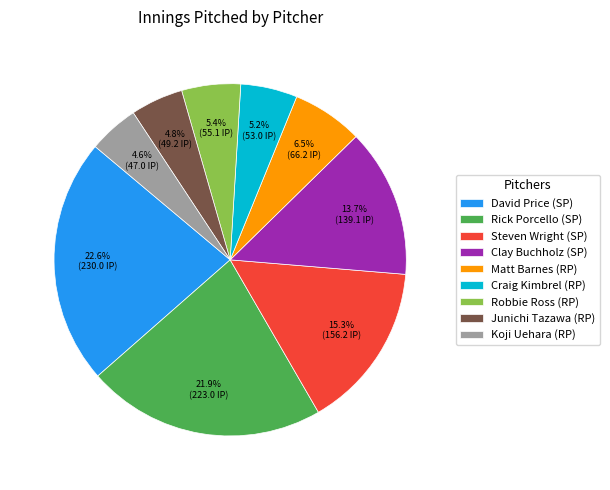

True or false: Craig Kimbrel (RP) accounts for 13% of the total.

False